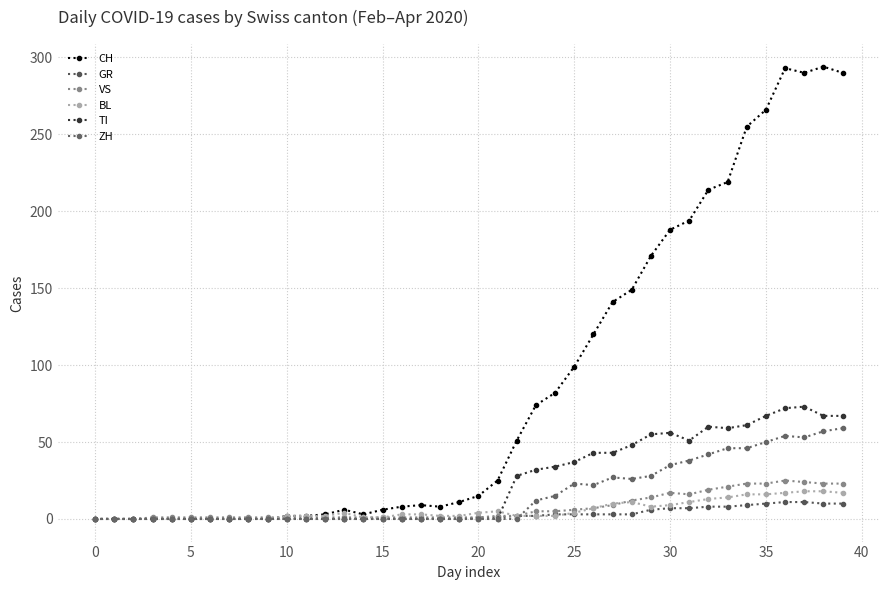

What is the difference between the maximum and minimum values in the GR series?

11